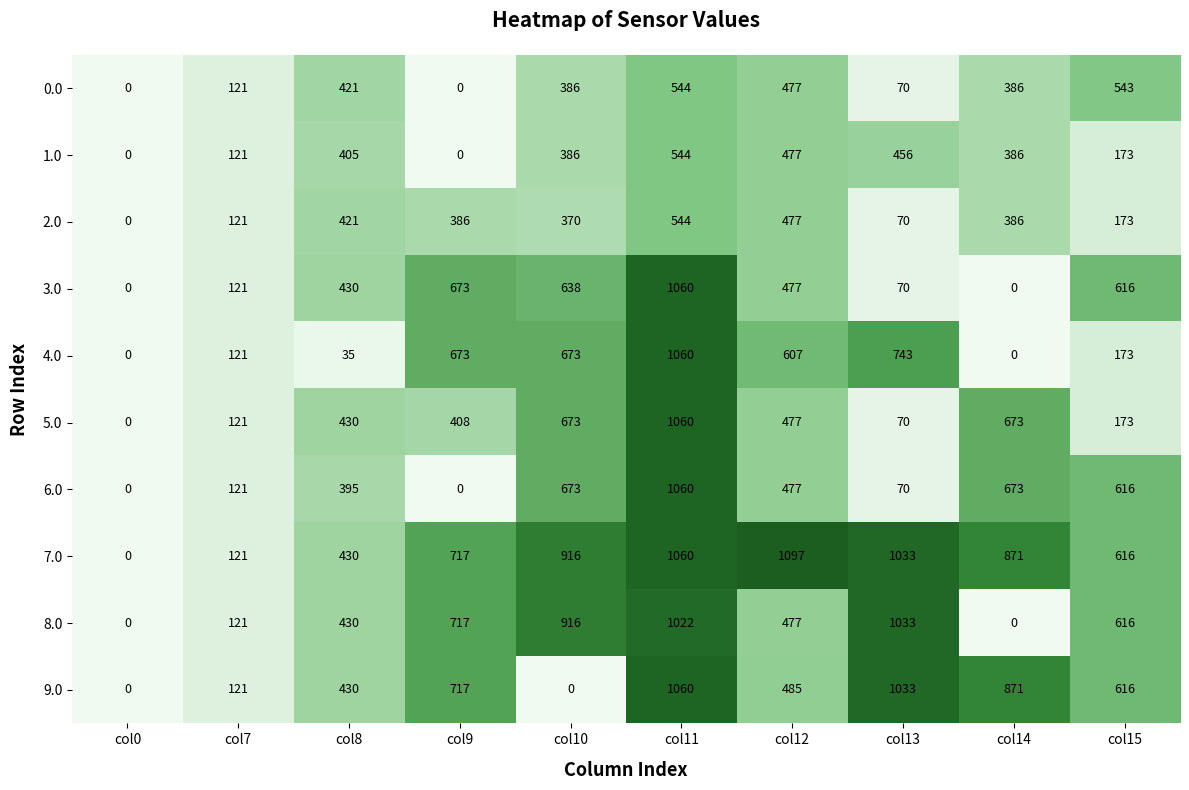

How many categories are shown in the chart?

10